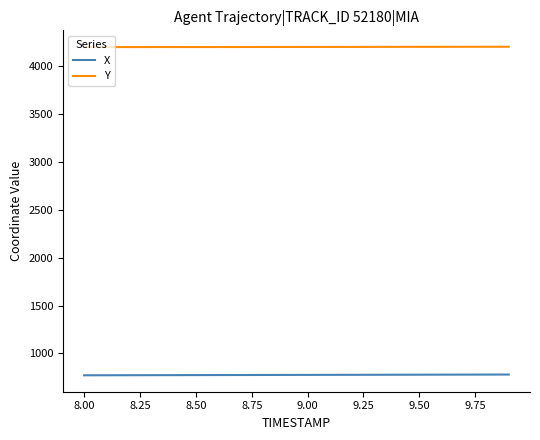

List the series in order of their peak value, lowest first.

X, Y